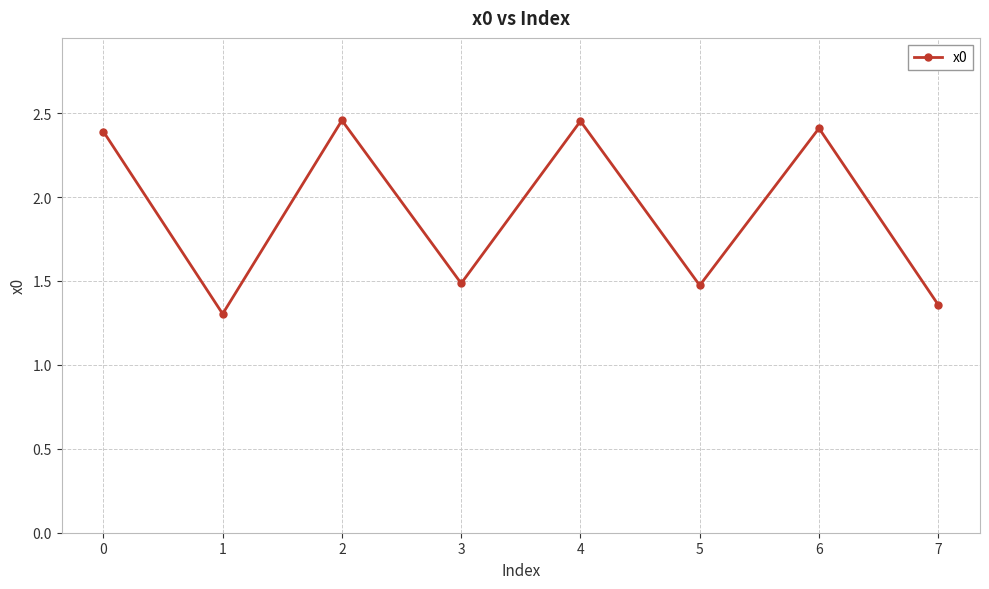

At which category does the data reach its first local peak?

2